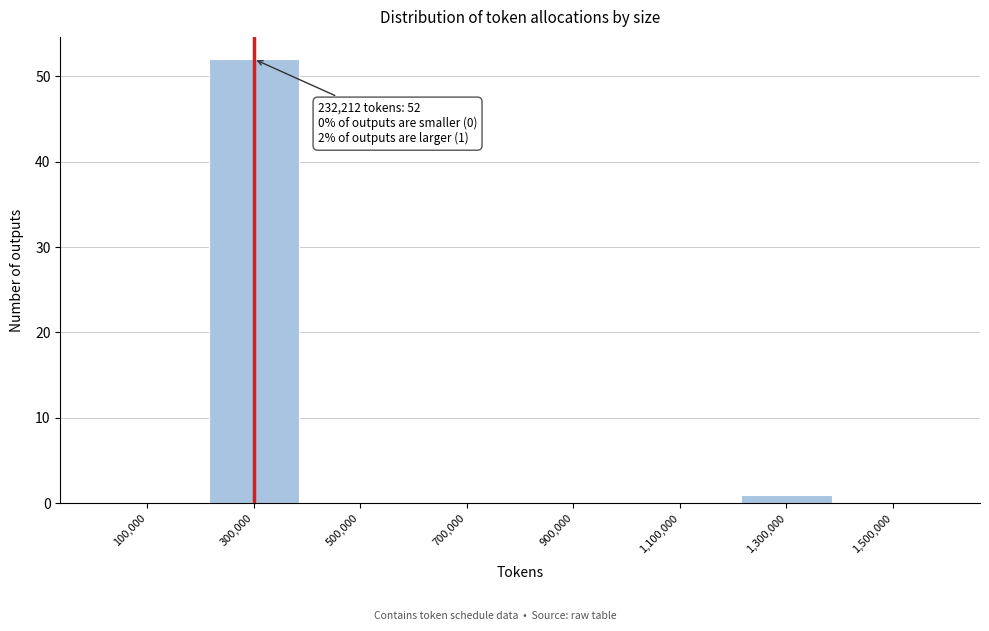

Over which range of the x-axis is the bar tallest?

200000 to 400000